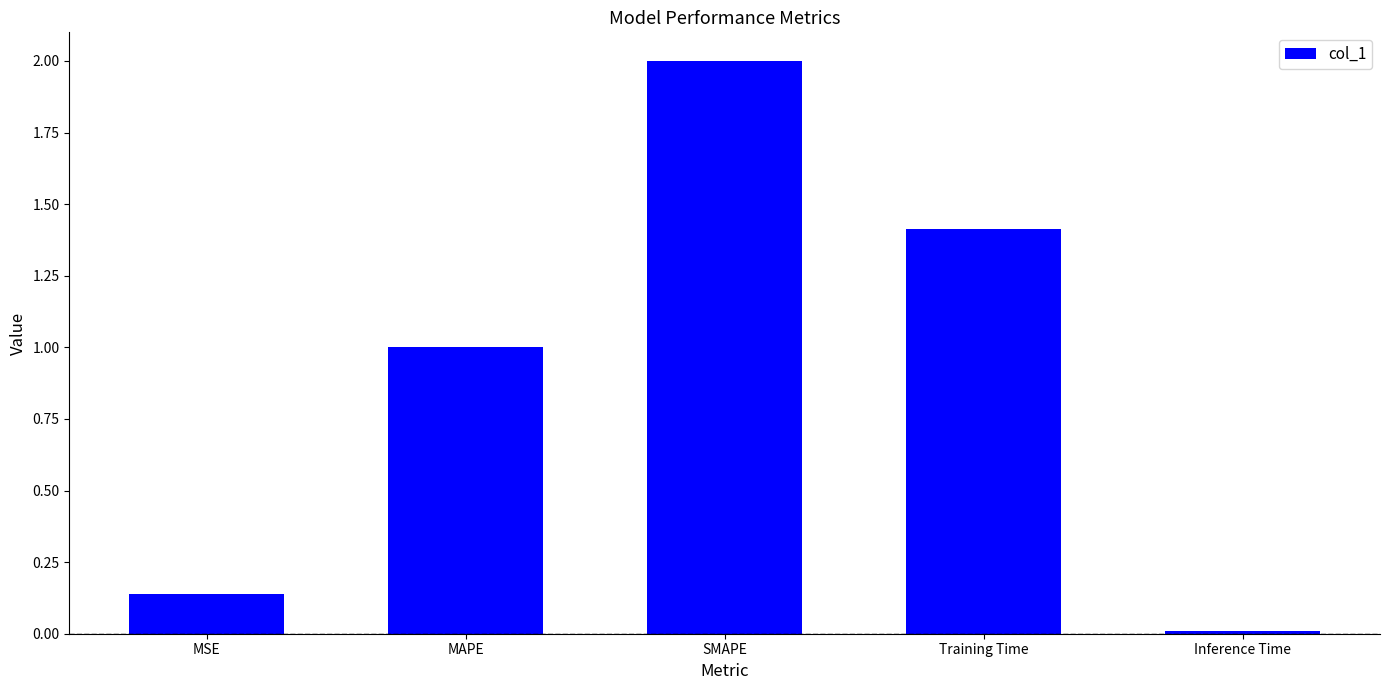

Where does the data first go above 1?

MAPE